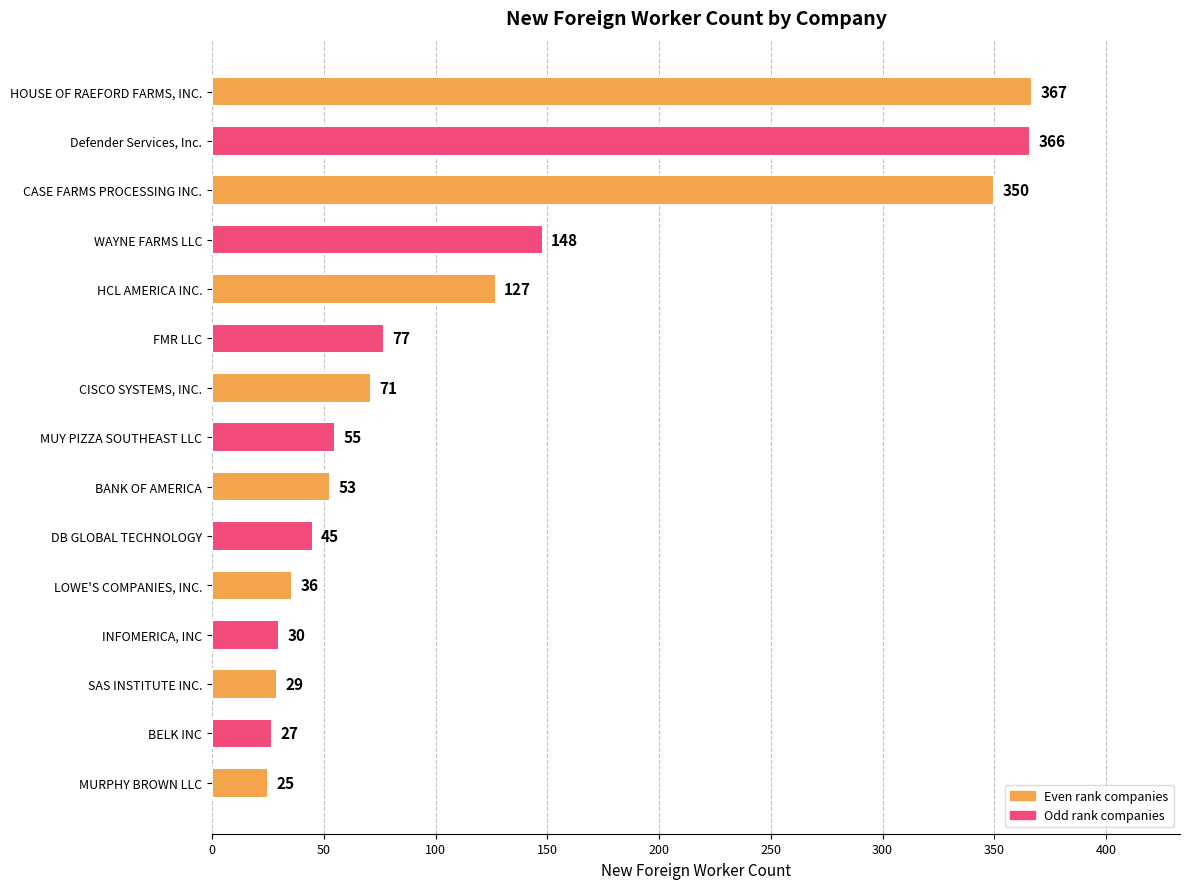

Which has a higher value, SAS INSTITUTE INC. or WAYNE FARMS LLC?

WAYNE FARMS LLC